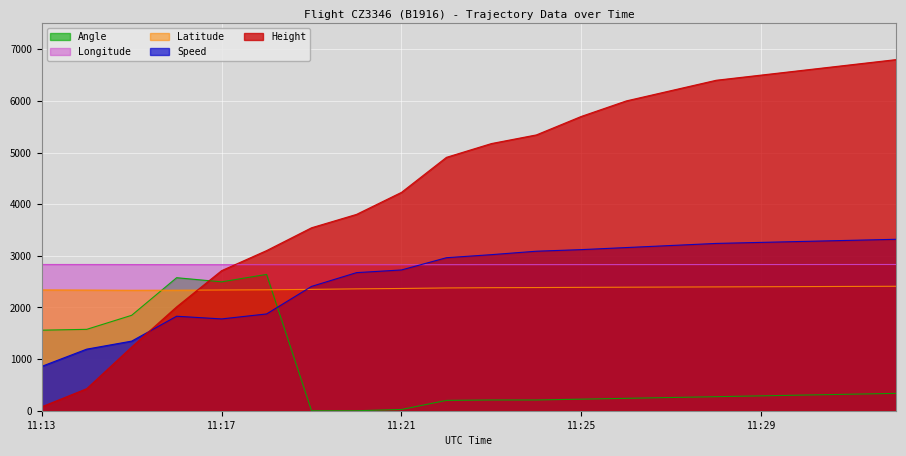

How many data points in Angle are above 288?

9